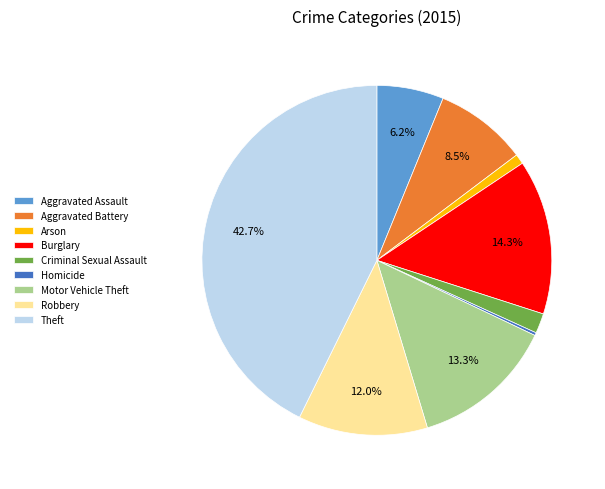

Does Aggravated Battery account for over 50% of the chart?

No